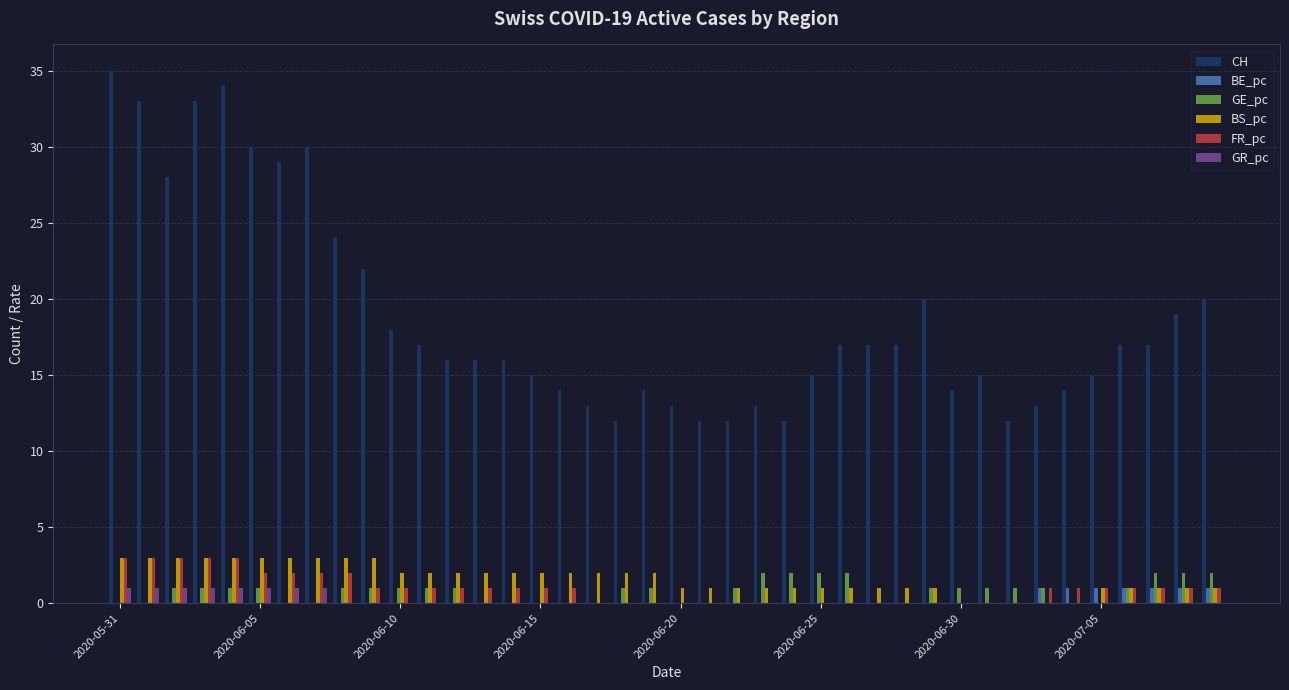

What is the greatest value displayed?

35